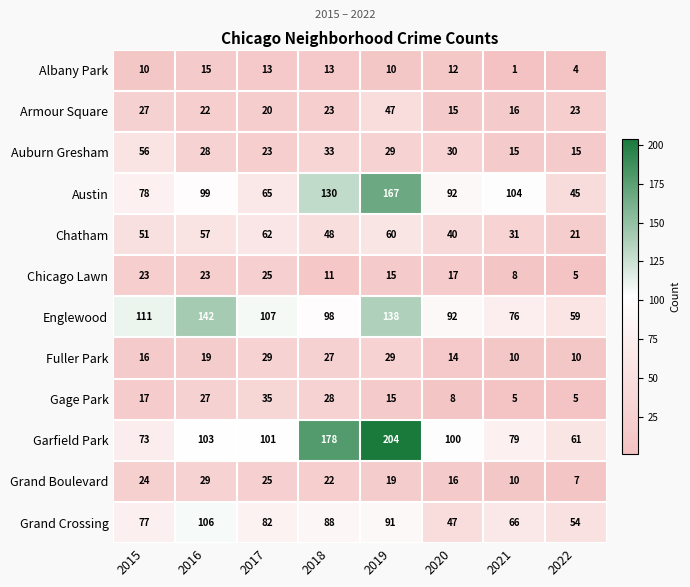

What is the total value across all series at 2015?

563